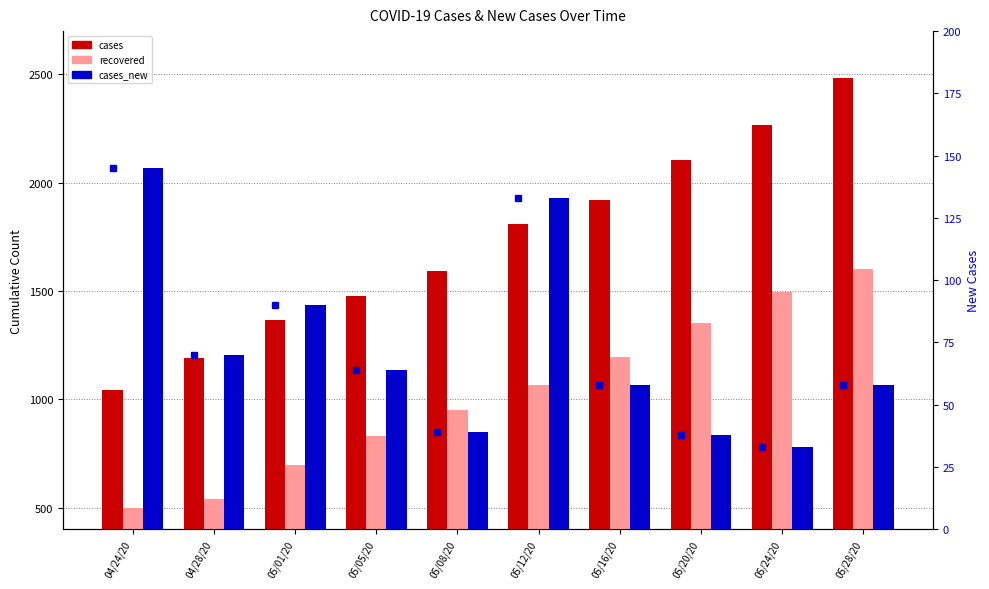

What is the sum of all cases_new values?

728